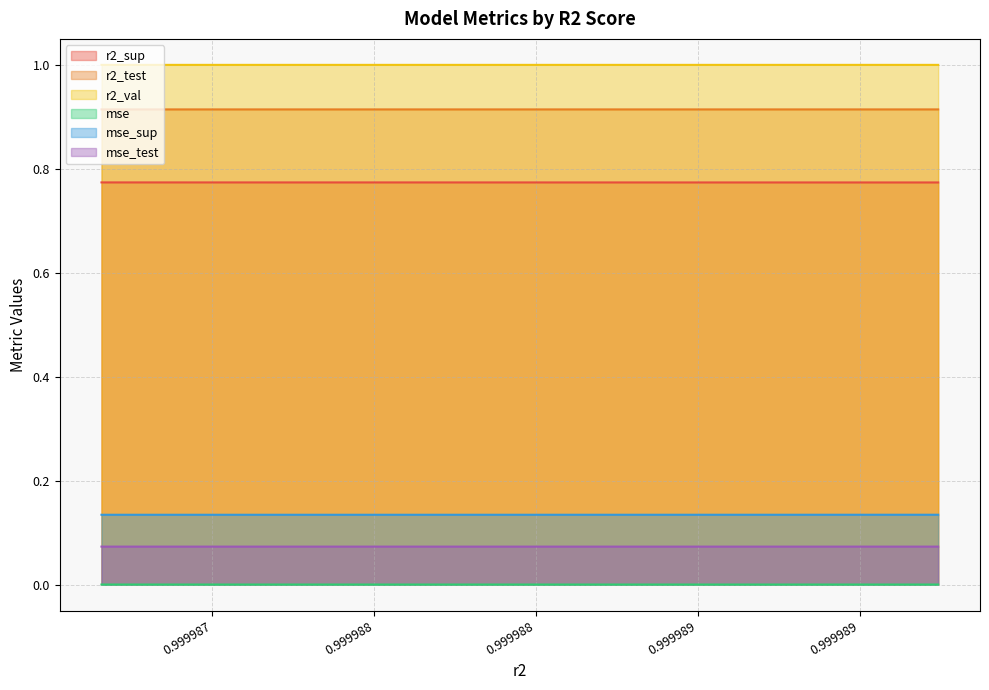

What is the sum of the r2_val values at model_4_35_4 and model_4_35_7?

2.0